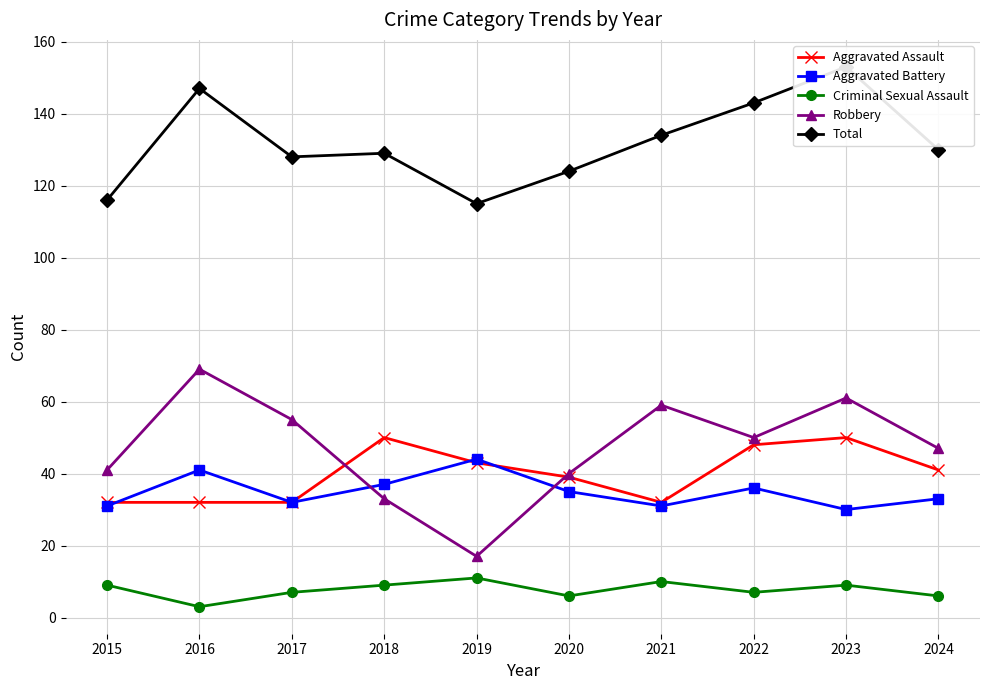

What is the greatest value displayed?

153